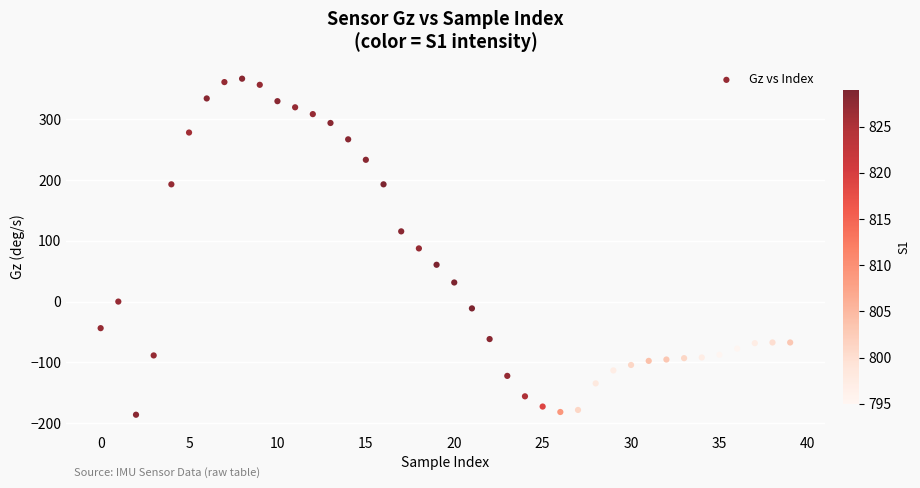

What is the range of Y values (max minus min)?

552.2